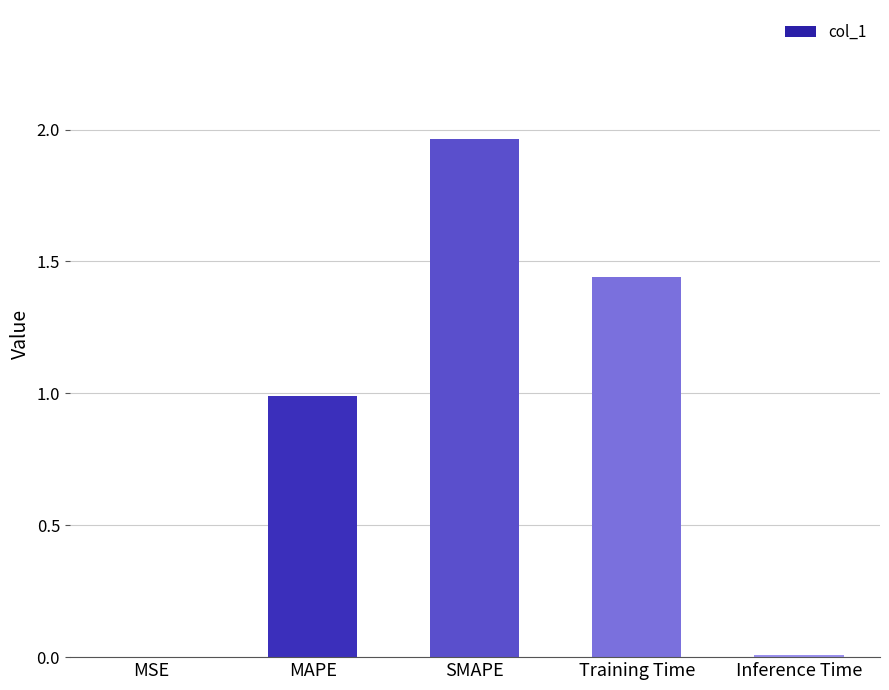

Which label corresponds to the largest value in the chart?

SMAPE